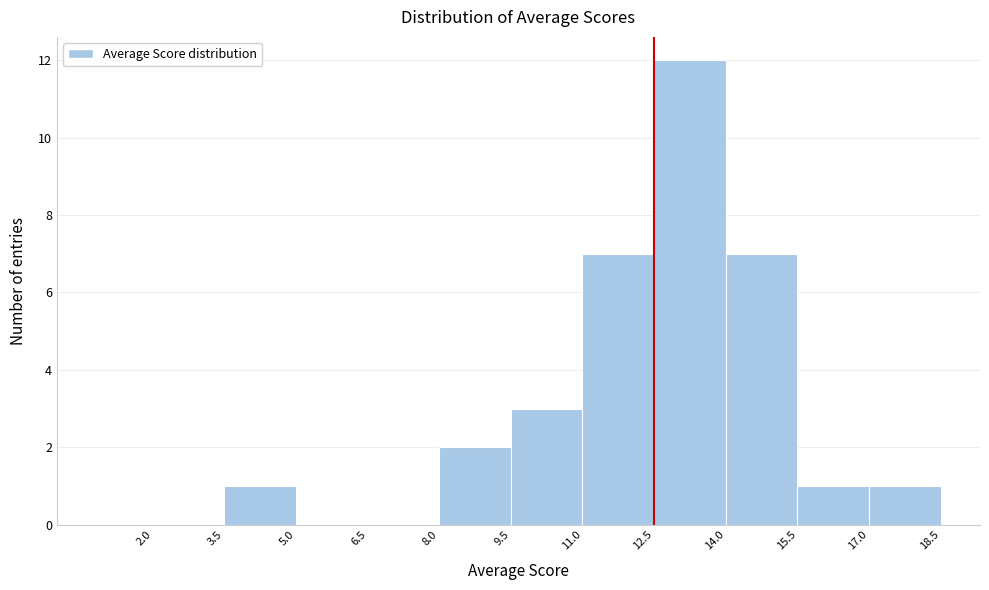

Which range on the x-axis has the tallest bar?

12.5 to 14.0